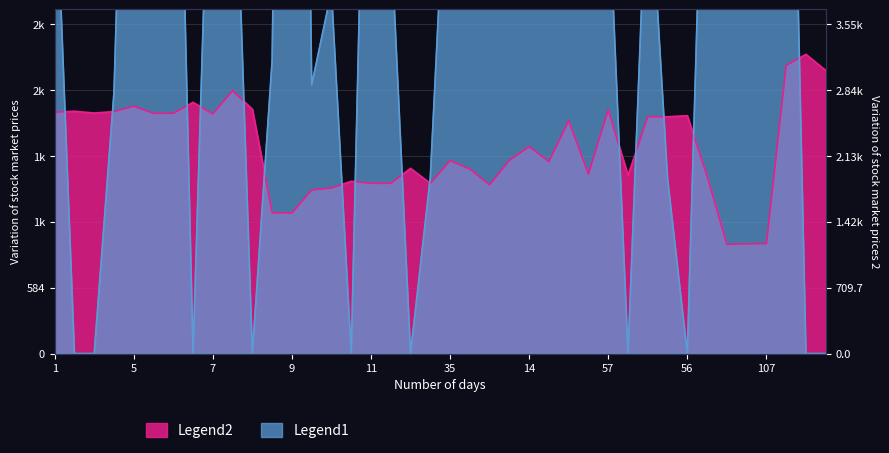

What position from the right is 14?

16